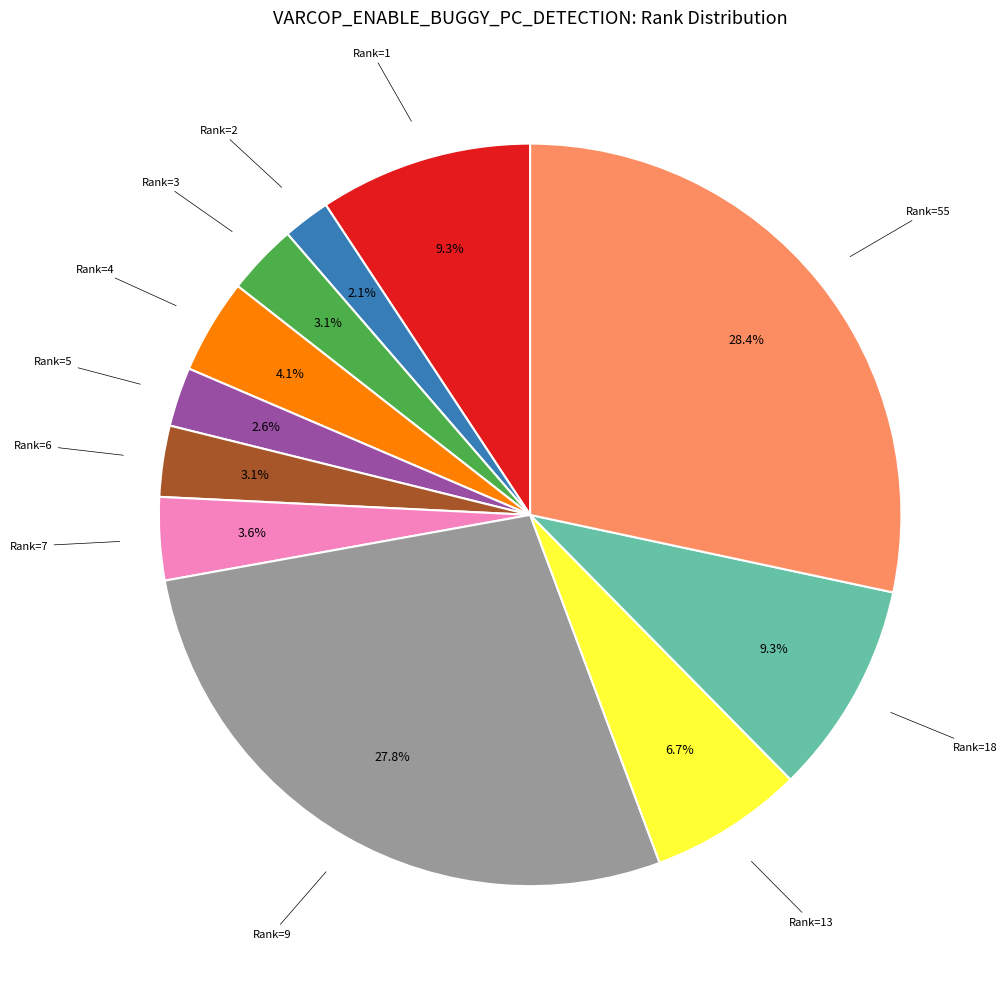

How many slices are in this pie chart?

11